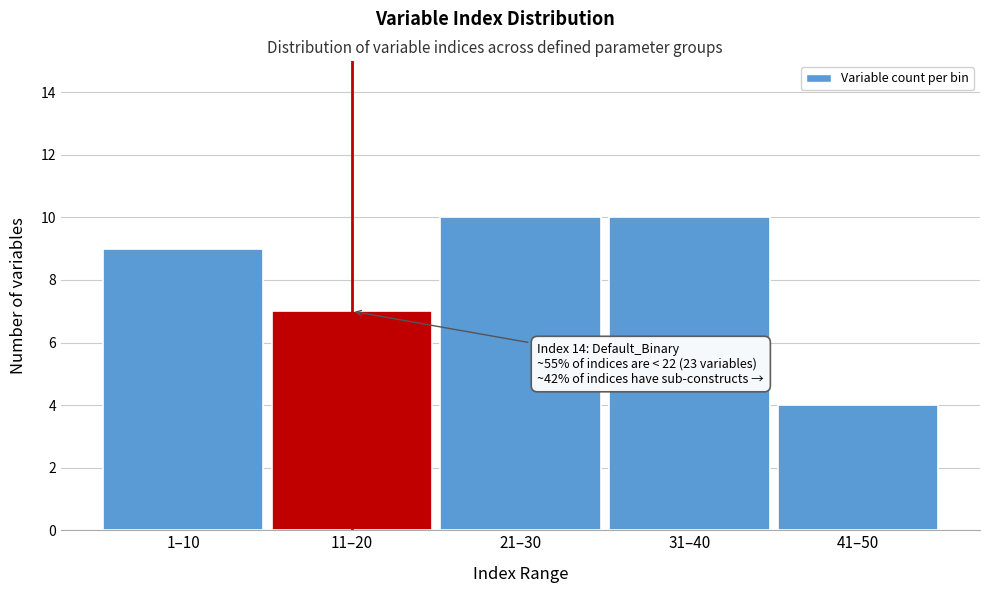

Reading left to right, extract all data points from this chart.

1–10=9	11–20=7	21–30=10	31–40=10	41–50=4